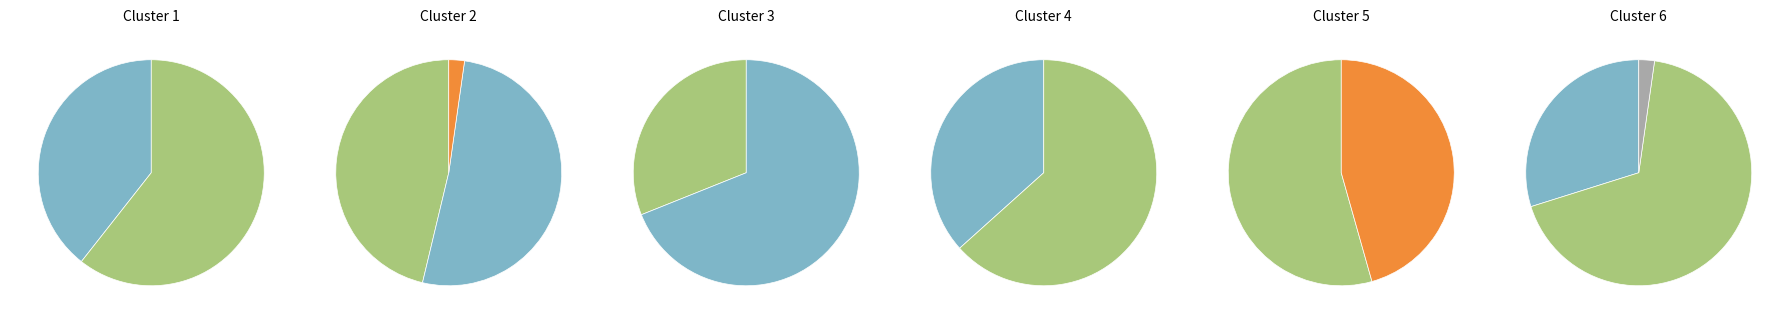

The Eni slice represents 1% of the pie. True or false?

False